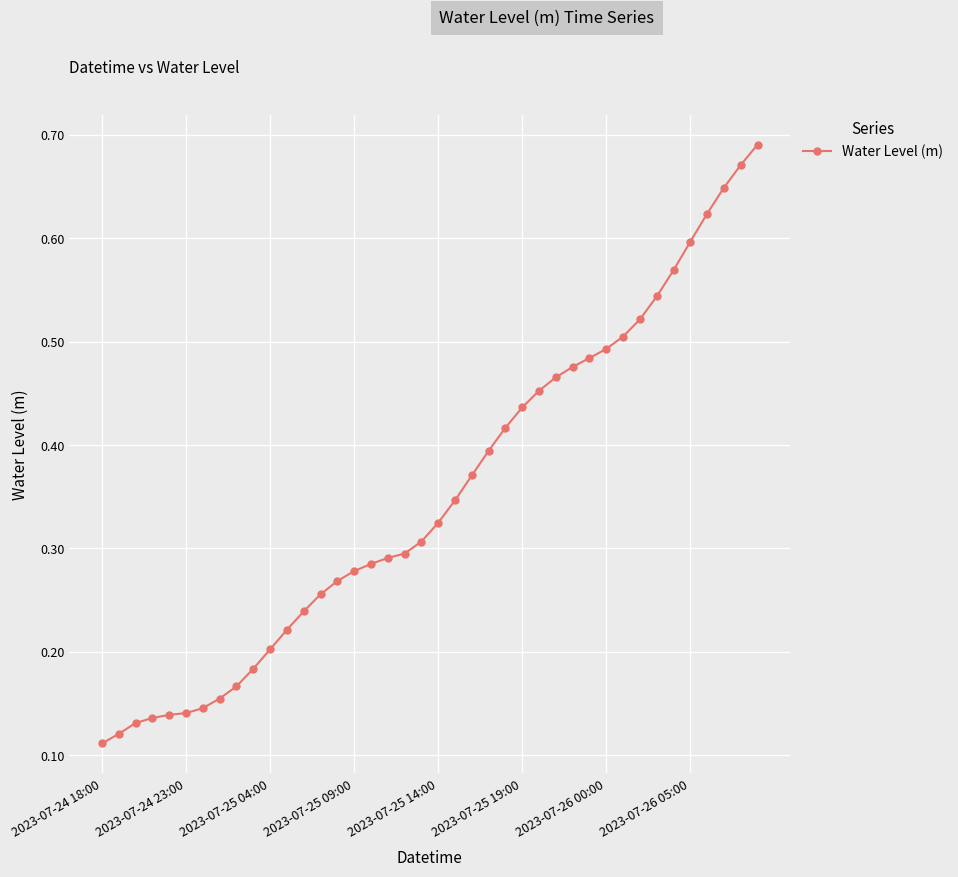

Which category has the lowest value across all series?

2023-07-24 18:00